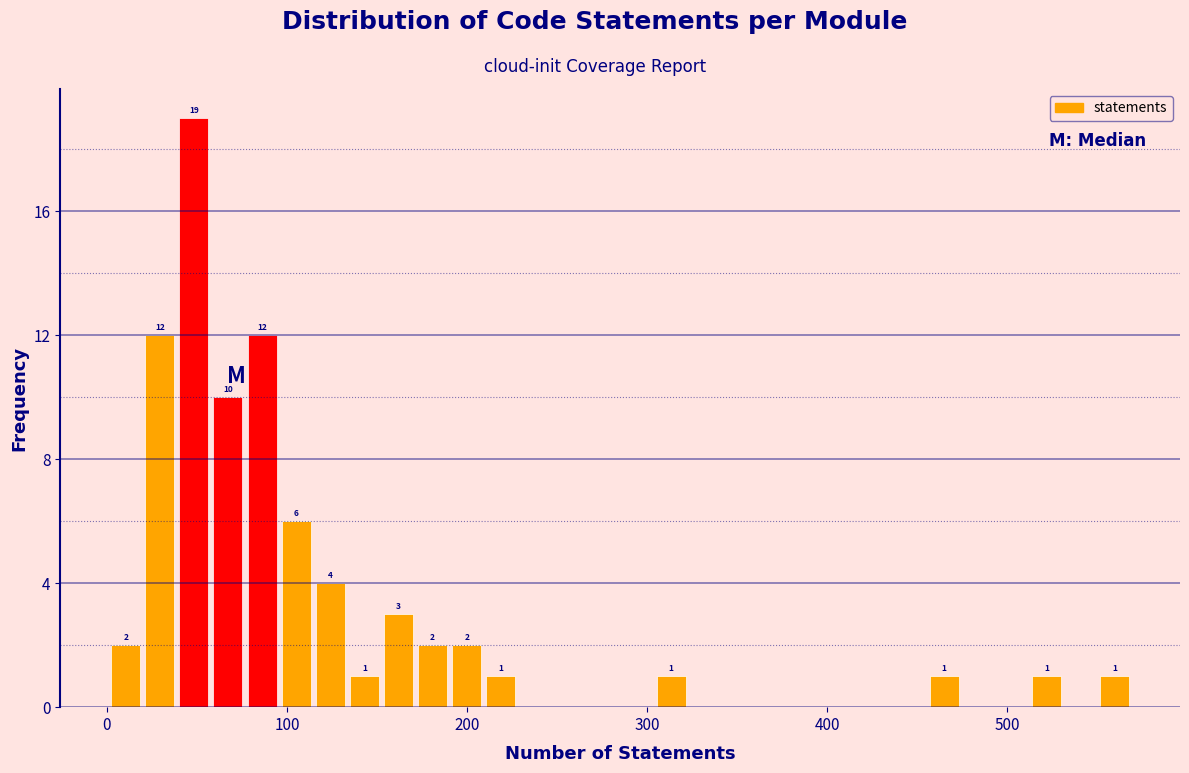

Read against the x-axis, roughly where is the centre of the tallest bar?

50